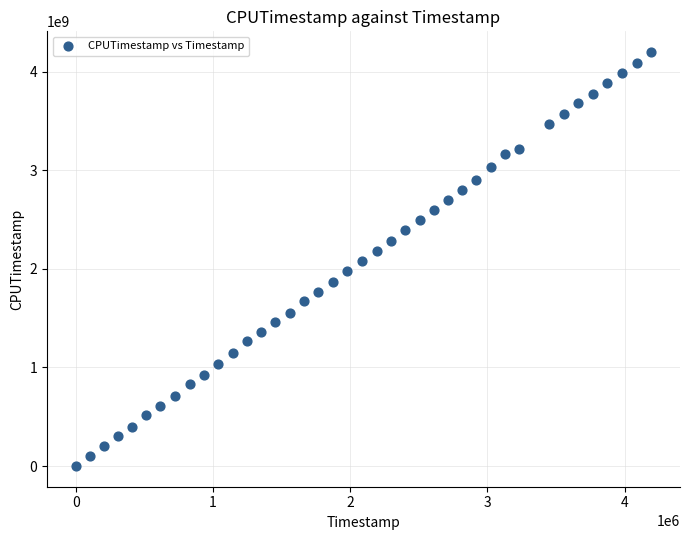

What is the range of X values (max minus min)?

4193074